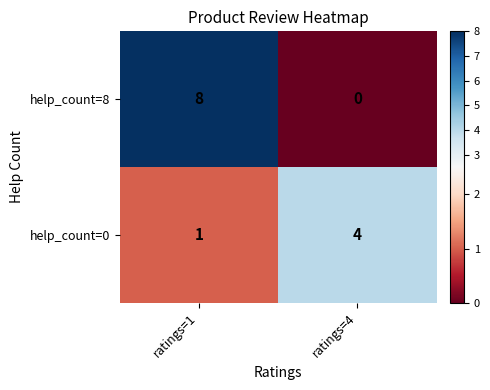

Reading left to right, transcribe all the data shown in this chart.

help_count=8: ratings=1=8	ratings=4=0
help_count=0: ratings=1=1	ratings=4=4